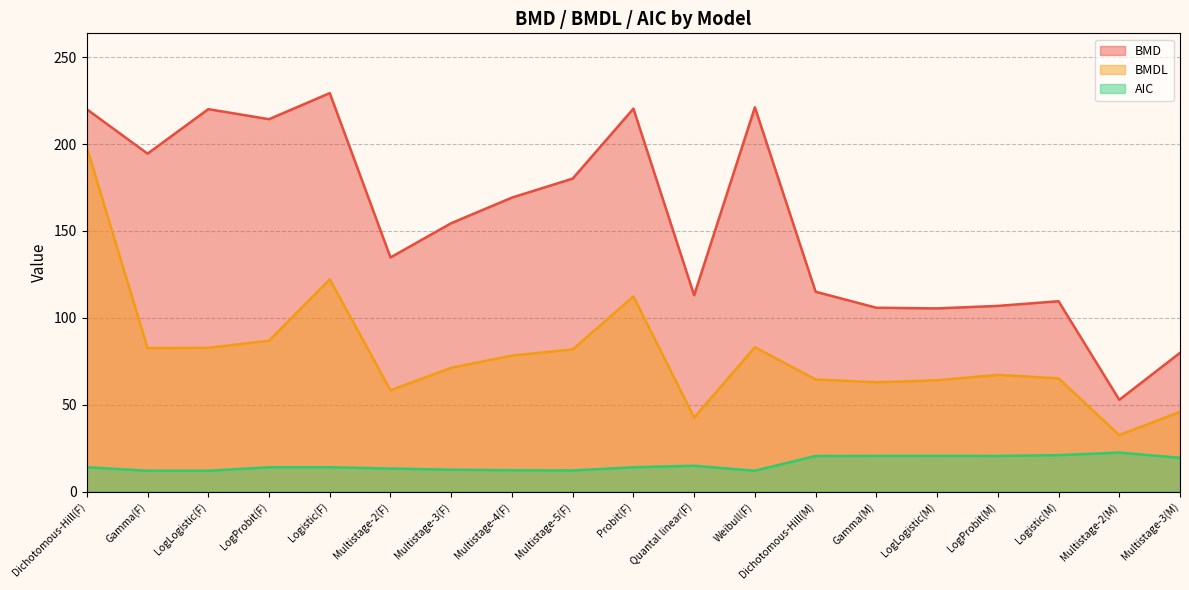

Reading left to right, extract all data points from this chart.

BMD: Dichotomous-Hill(F)=220.0	Gamma(F)=194.5	LogLogistic(F)=220.1	LogProbit(F)=214.3	Logistic(F)=229.3	Multistage-2(F)=134.8	Multistage-3(F)=154.5	Multistage-4(F)=169.2	Multistage-5(F)=180.1	Probit(F)=220.4	Quantal linear(F)=113.0	Weibull(F)=221.2	Dichotomous-Hill(M)=115.0	Gamma(M)=105.8	LogLogistic(M)=105.4	LogProbit(M)=106.9	Logistic(M)=109.6	Multistage-2(M)=52.8	Multistage-3(M)=79.9
BMDL: Dichotomous-Hill(F)=198.0	Gamma(F)=82.5	LogLogistic(F)=82.8	LogProbit(F)=86.8	Logistic(F)=122.2	Multistage-2(F)=58.3	Multistage-3(F)=71.2	Multistage-4(F)=78.3	Multistage-5(F)=81.8	Probit(F)=112.3	Quantal linear(F)=42.6	Weibull(F)=83.1	Dichotomous-Hill(M)=64.5	Gamma(M)=62.9	LogLogistic(M)=64.1	LogProbit(M)=67.2	Logistic(M)=65.2	Multistage-2(M)=32.5	Multistage-3(M)=45.9
AIC: Dichotomous-Hill(F)=14.0	Gamma(F)=12.0	LogLogistic(F)=12.0	LogProbit(F)=14.0	Logistic(F)=14.0	Multistage-2(F)=13.3	Multistage-3(F)=12.6	Multistage-4(F)=12.3	Multistage-5(F)=12.1	Probit(F)=14.0	Quantal linear(F)=14.9	Weibull(F)=12.0	Dichotomous-Hill(M)=20.5	Gamma(M)=20.5	LogLogistic(M)=20.6	LogProbit(M)=20.5	Logistic(M)=21.0	Multistage-2(M)=22.5	Multistage-3(M)=19.4